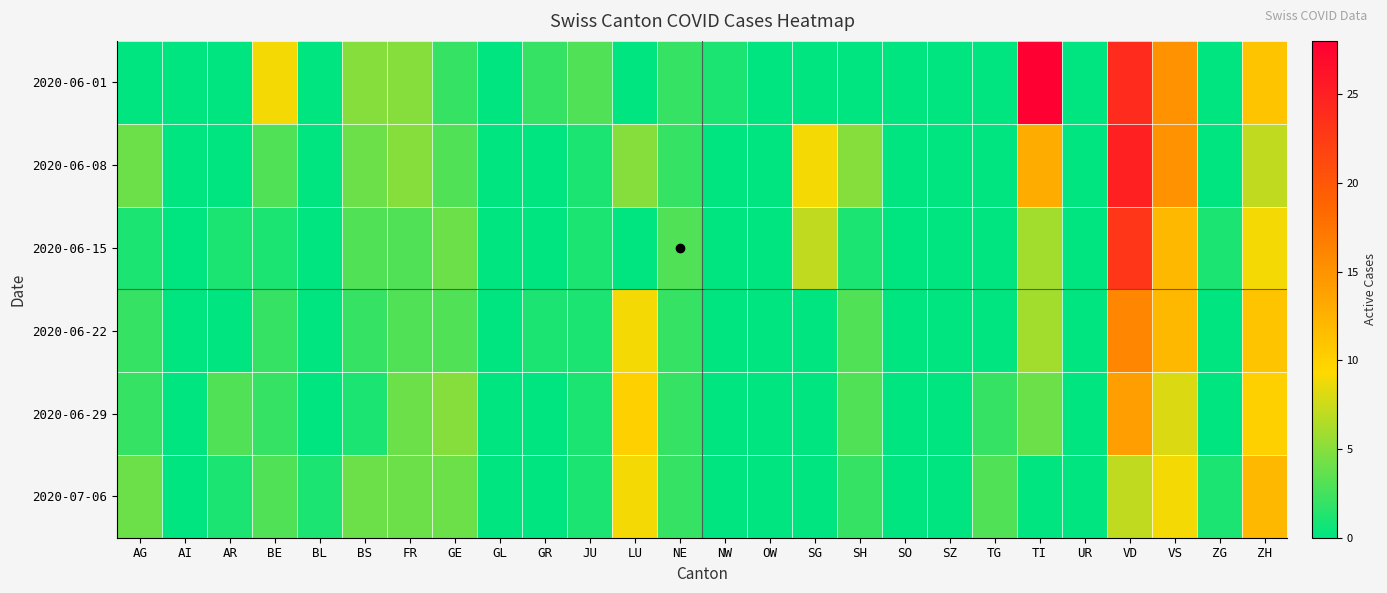

Reading left to right, what are all the values shown in this chart?

2020-06-01: AG=0	AI=0	AR=0	BE=9	BL=0	BS=5	FR=5	GE=2	GL=0	GR=2	JU=3	LU=0	NE=2	NW=1	OW=0	SG=0	SH=0	SO=0	SZ=0	TG=0	TI=28	UR=0	VD=24	VS=15	ZG=0	ZH=11
2020-06-08: AG=4	AI=0	AR=0	BE=3	BL=0	BS=4	FR=5	GE=3	GL=0	GR=0	JU=1	LU=5	NE=2	NW=0	OW=0	SG=9	SH=5	SO=0	SZ=0	TG=0	TI=13	UR=0	VD=25	VS=15	ZG=0	ZH=7
2020-06-15: AG=1	AI=0	AR=1	BE=1	BL=0	BS=3	FR=3	GE=4	GL=0	GR=0	JU=1	LU=0	NE=3	NW=0	OW=0	SG=7	SH=1	SO=0	SZ=0	TG=0	TI=6	UR=0	VD=23	VS=12	ZG=1	ZH=9
2020-06-22: AG=2	AI=0	AR=0	BE=2	BL=0	BS=2	FR=3	GE=3	GL=0	GR=1	JU=1	LU=9	NE=2	NW=0	OW=0	SG=0	SH=3	SO=0	SZ=0	TG=0	TI=6	UR=0	VD=16	VS=12	ZG=0	ZH=11
2020-06-29: AG=2	AI=0	AR=3	BE=2	BL=0	BS=1	FR=4	GE=5	GL=0	GR=0	JU=1	LU=10	NE=2	NW=0	OW=0	SG=0	SH=3	SO=0	SZ=0	TG=2	TI=4	UR=0	VD=14	VS=8	ZG=0	ZH=10
2020-07-06: AG=4	AI=0	AR=1	BE=3	BL=1	BS=4	FR=4	GE=4	GL=0	GR=0	JU=1	LU=9	NE=2	NW=0	OW=0	SG=0	SH=2	SO=0	SZ=0	TG=3	TI=0	UR=0	VD=7	VS=9	ZG=1	ZH=12